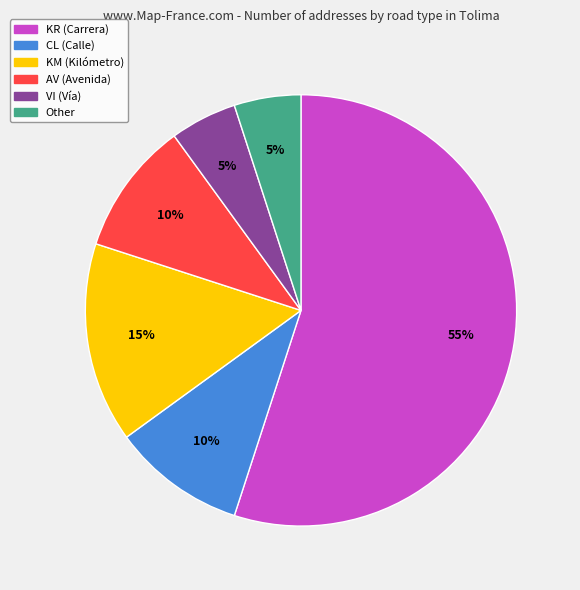

Between KR and KM, which is larger?

KR